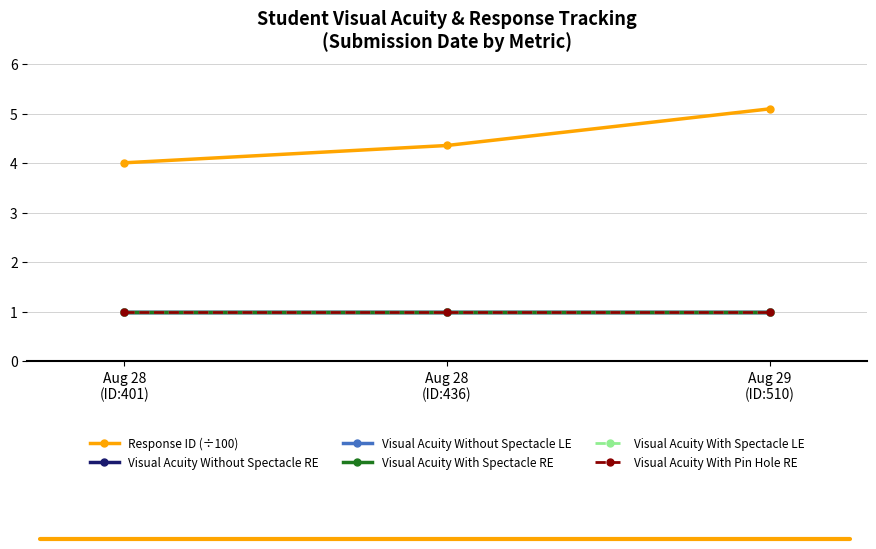

Which series has the widest spread of values?

Response ID (÷100)